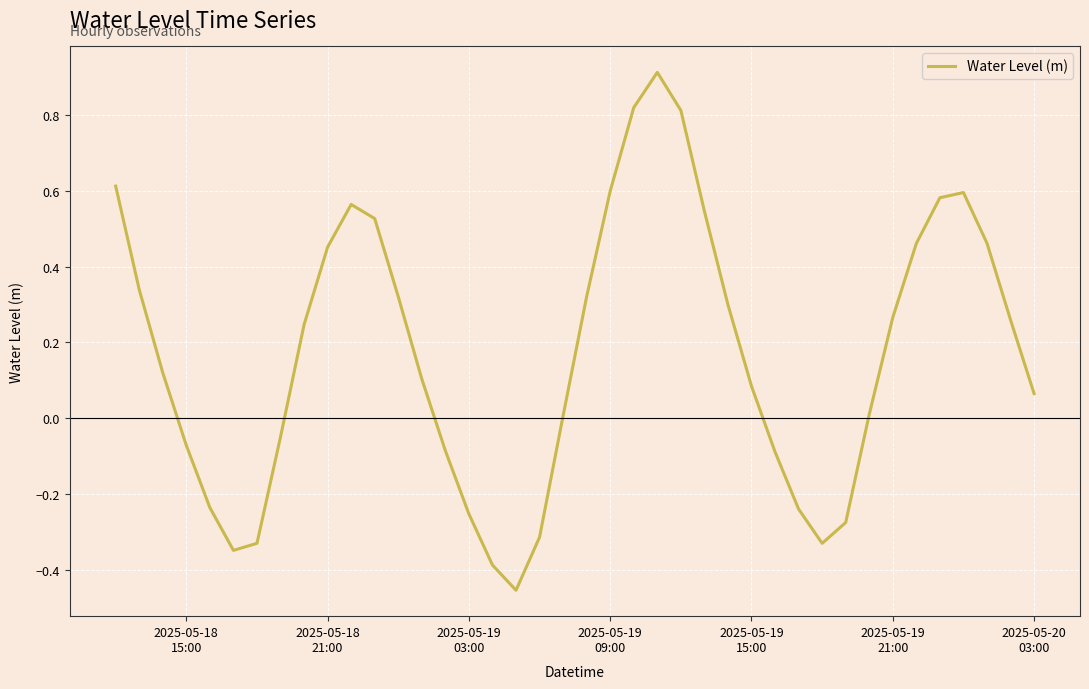

What is the greatest value displayed?

0.9